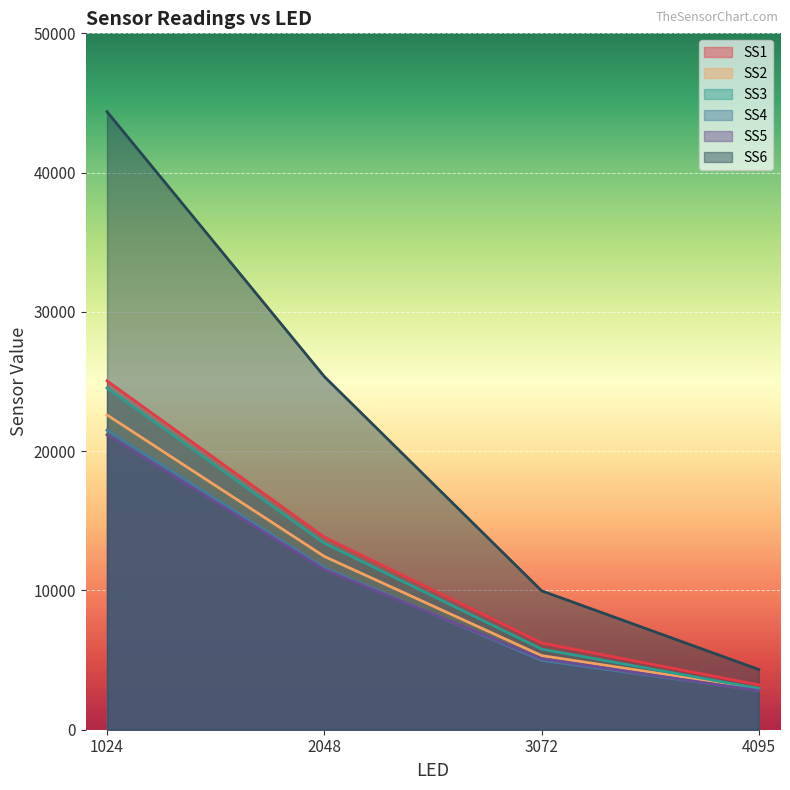

At which category does the chart reach its peak across all series?

1024